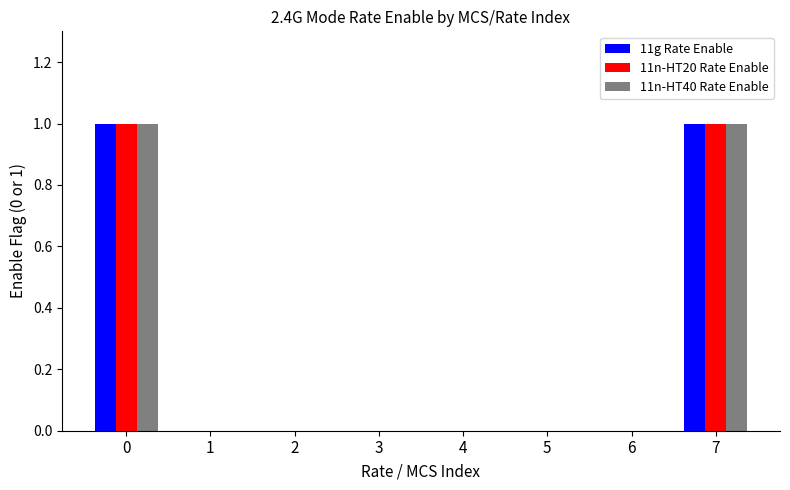

The value of 11n-HT20 Rate Enable at 1 is 1. True or false?

False